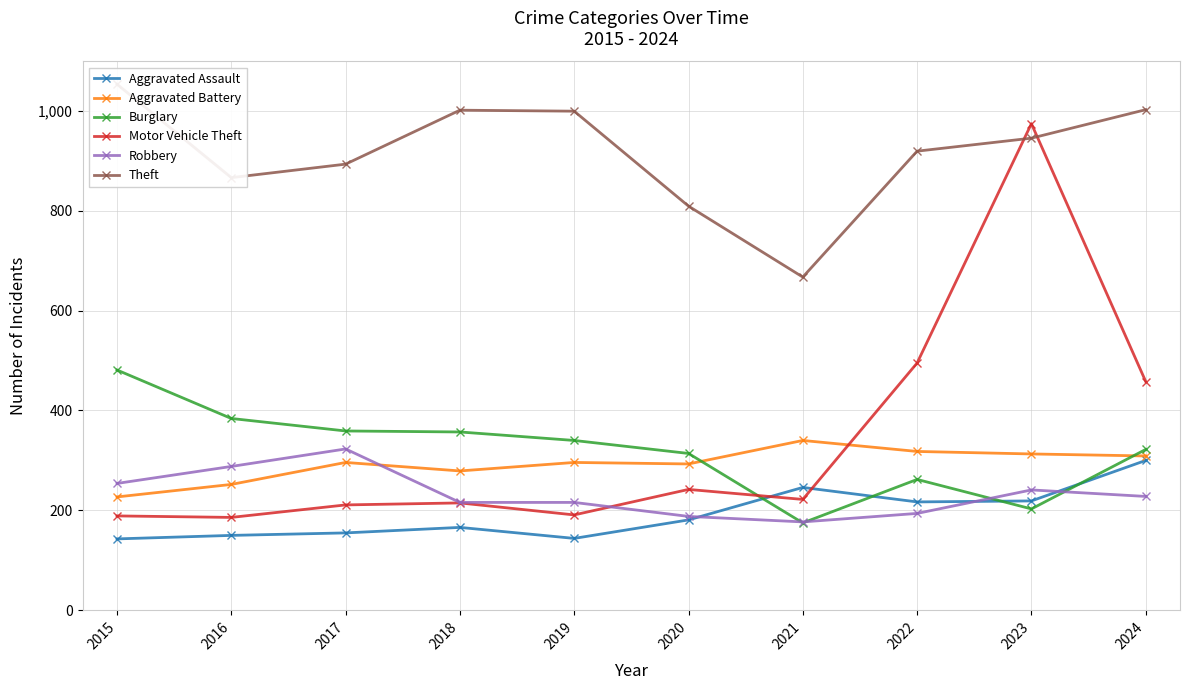

What is the maximum value shown in the chart?

1053